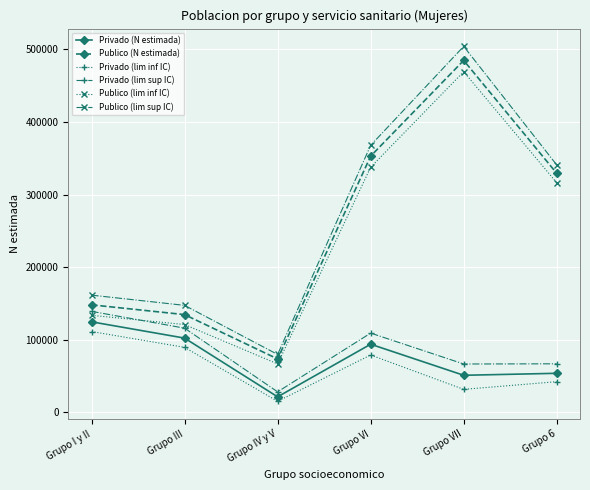

What is the maximum value for Publico (lim inf IC)?

469382